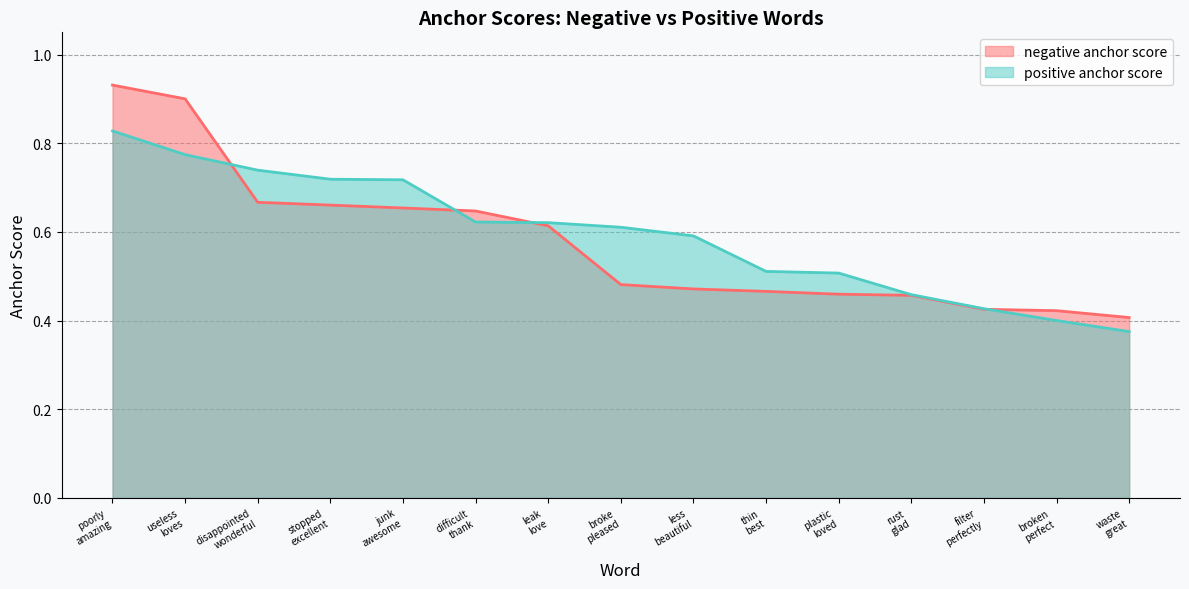

Which series has the widest spread of values?

negative anchor score